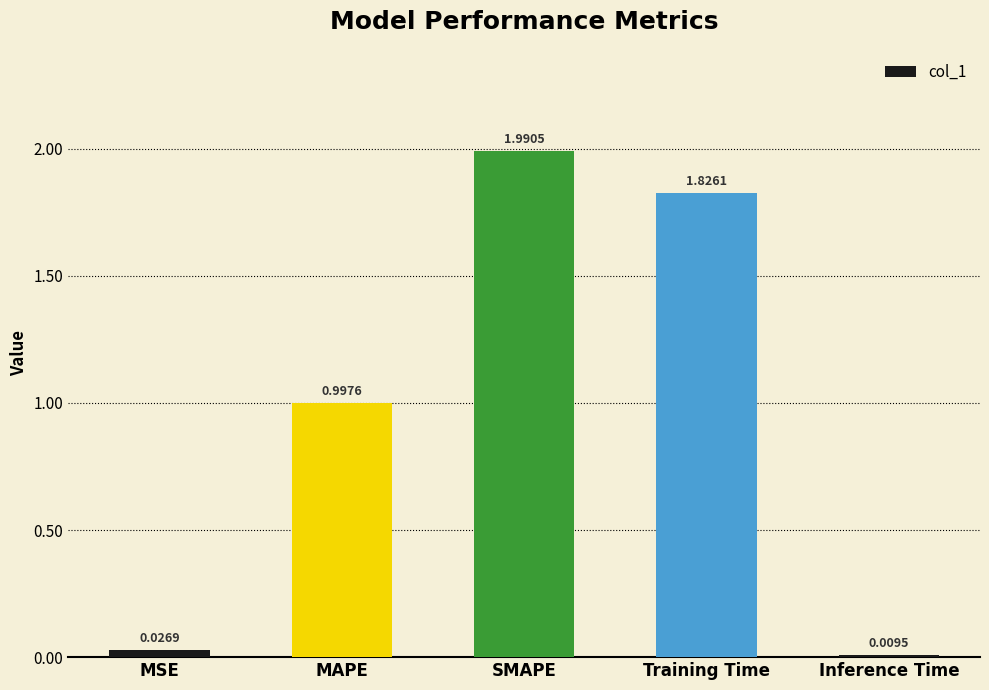

What is the label of the 4th bar from the left?

Training Time